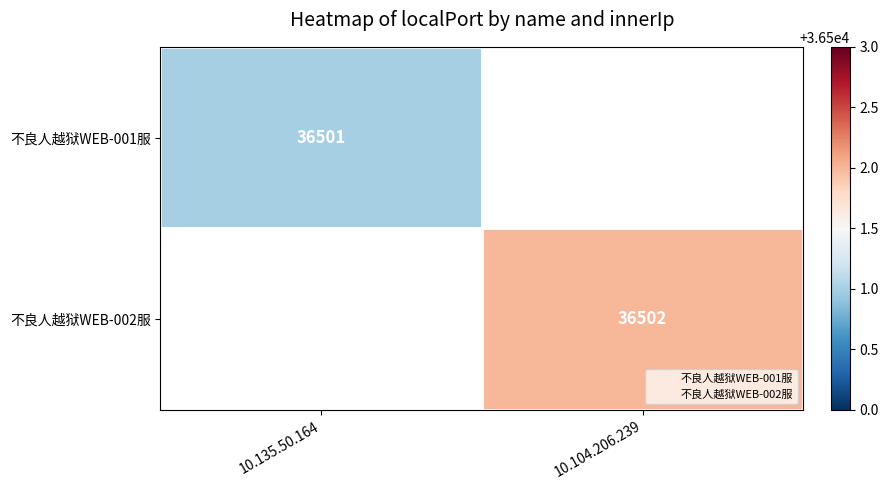

Which category has the highest value in the 不良人越狱WEB-002服 series?

10.135.50.164